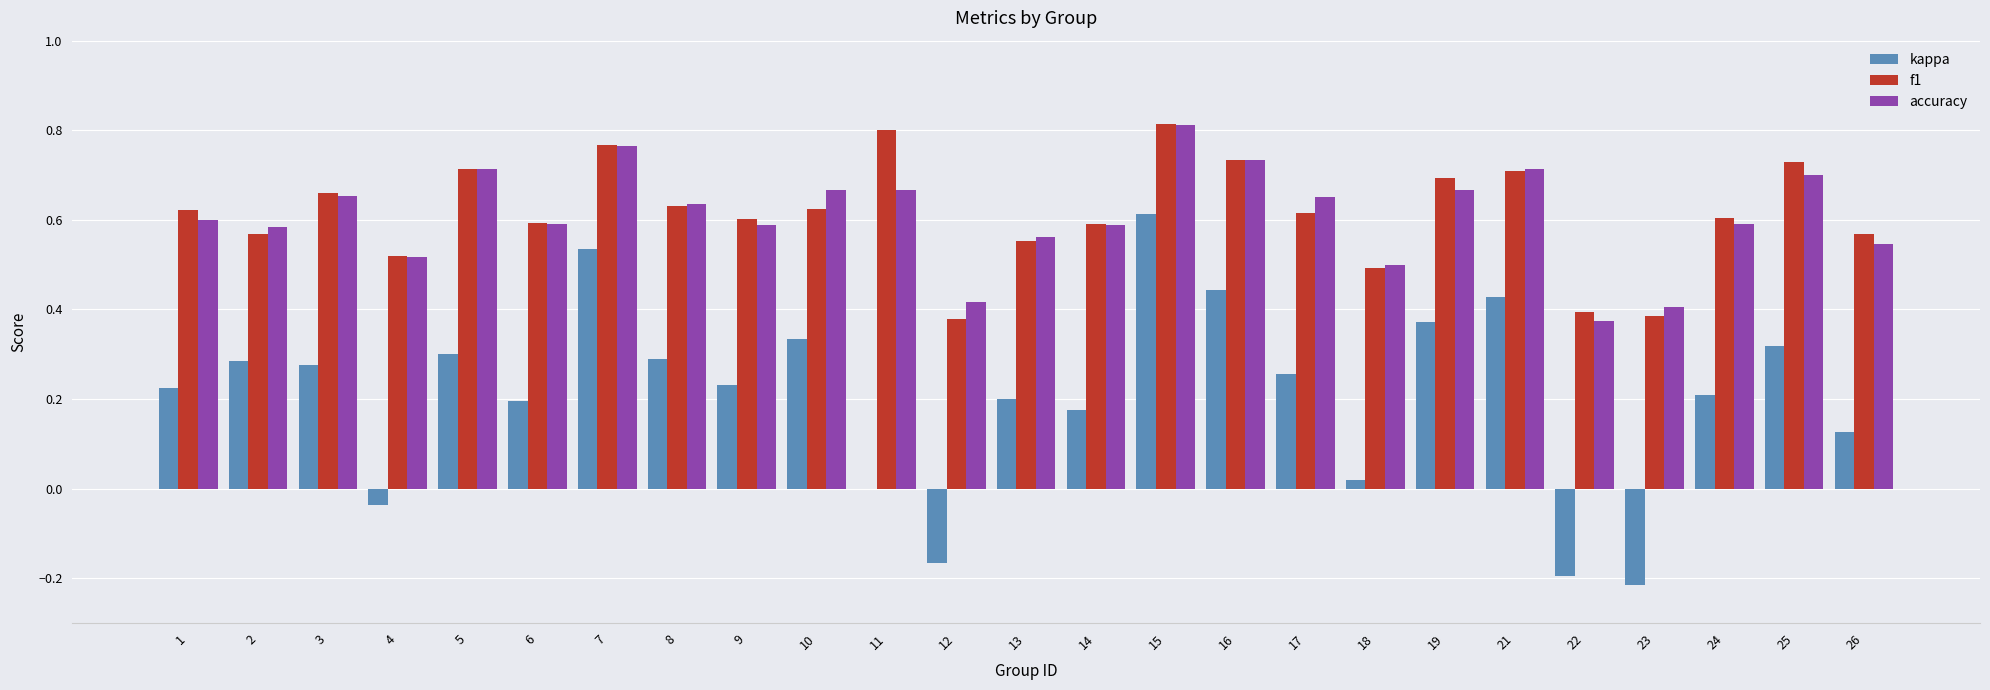

What is the sum of all accuracy values?

15.2